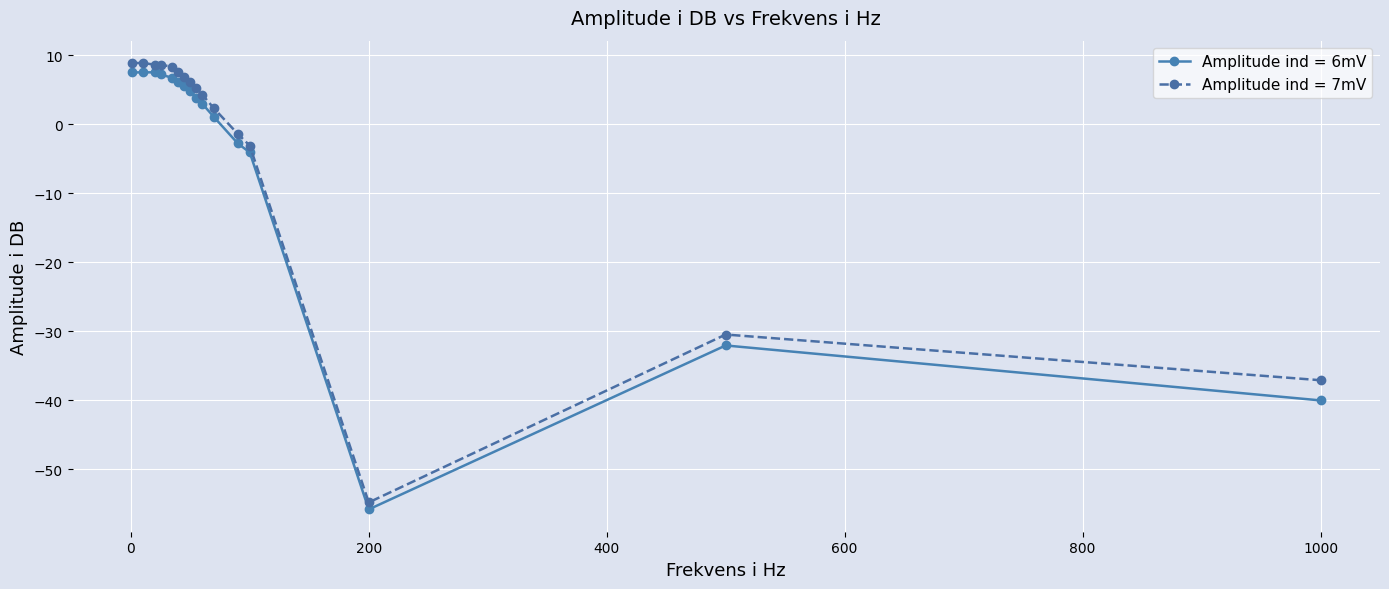

What is the value of the Amplitude ind = 7mV point at the 11th from the left?

2.3